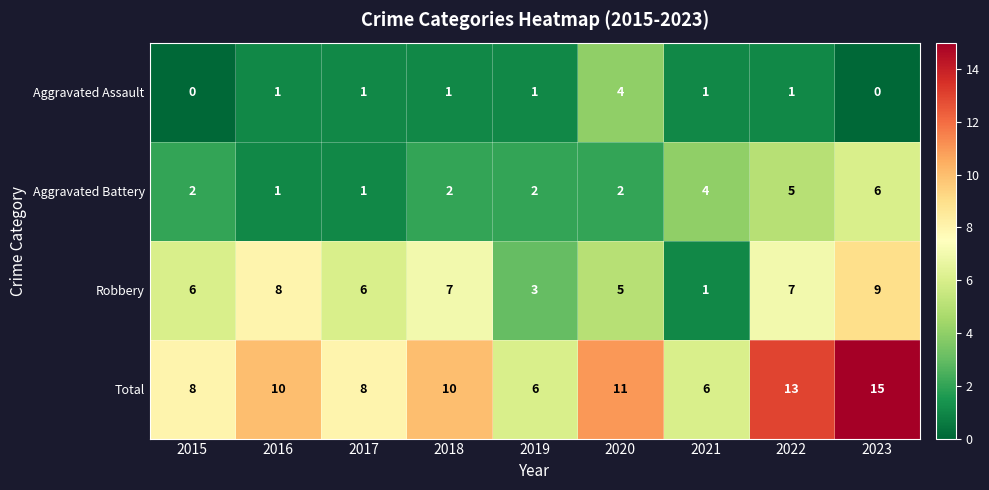

Is it true that Robbery equals 0 at 2021?

False